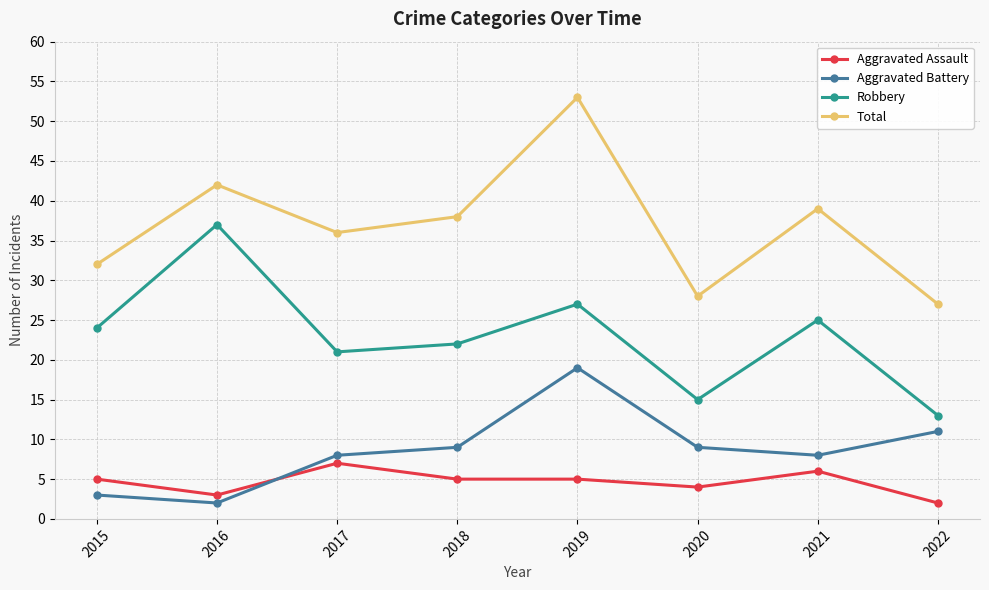

How many data points in Robbery are less than 24?

4